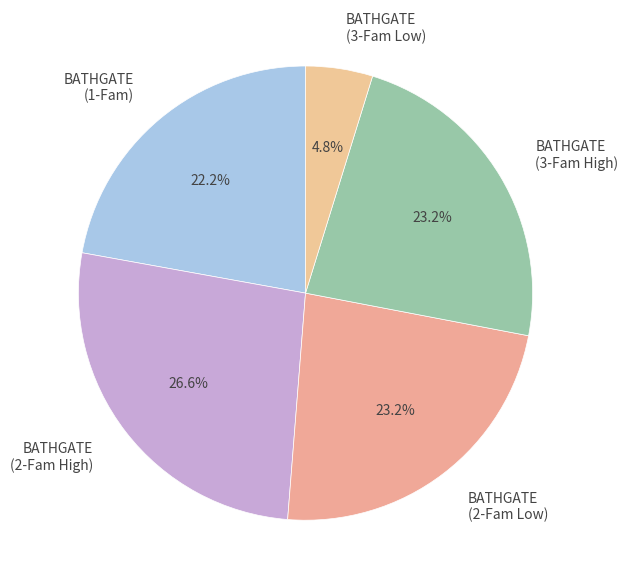

How much of the chart is everything except BATHGATE (2-Fam Low)?

76.8%